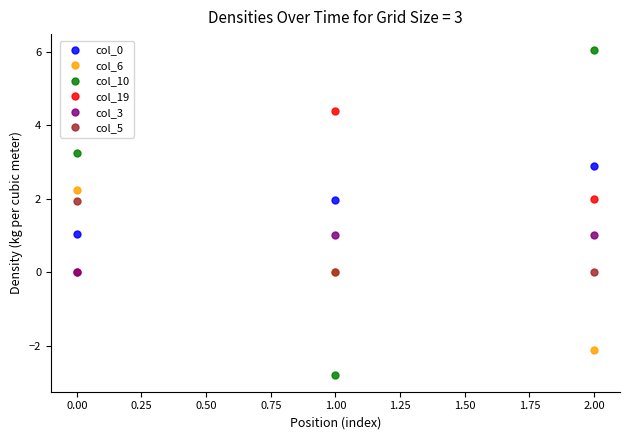

What is the maximum value shown in the chart?

6.0